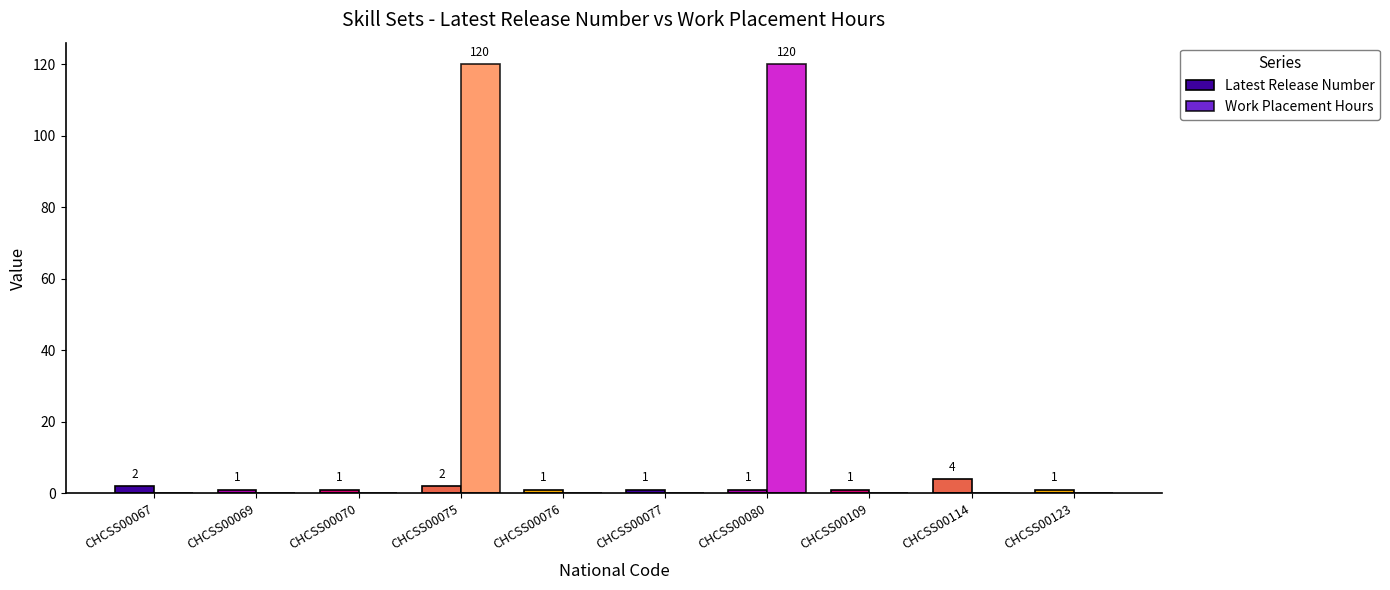

How many data points in Work Placement Hours are above 0?

2